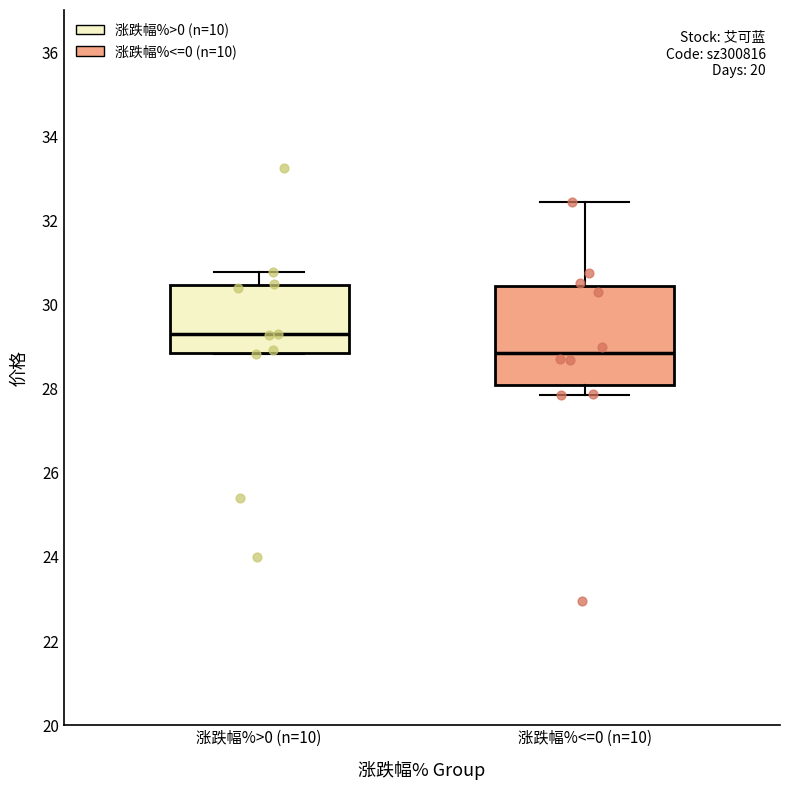

Reading left to right, read every box against the y-axis: the position of its median line, the range the box covers, and the ends of its whiskers. The values are not printed on the chart, so give them approximately, as read against the axis.

涨跌幅%>0 (n=10): median 29.2, box 28.8 to 30.4, whiskers 28.8 to 30.8
涨跌幅%<=0 (n=10): median 28.8, box 28.0 to 30.4, whiskers 27.8 to 32.4